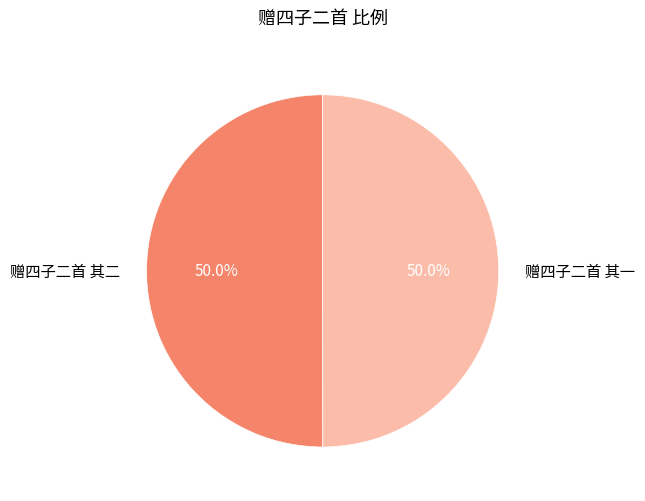

Combined, what portion of the pie is 赠四子二首 其二 and 赠四子二首 其一?

100.0%